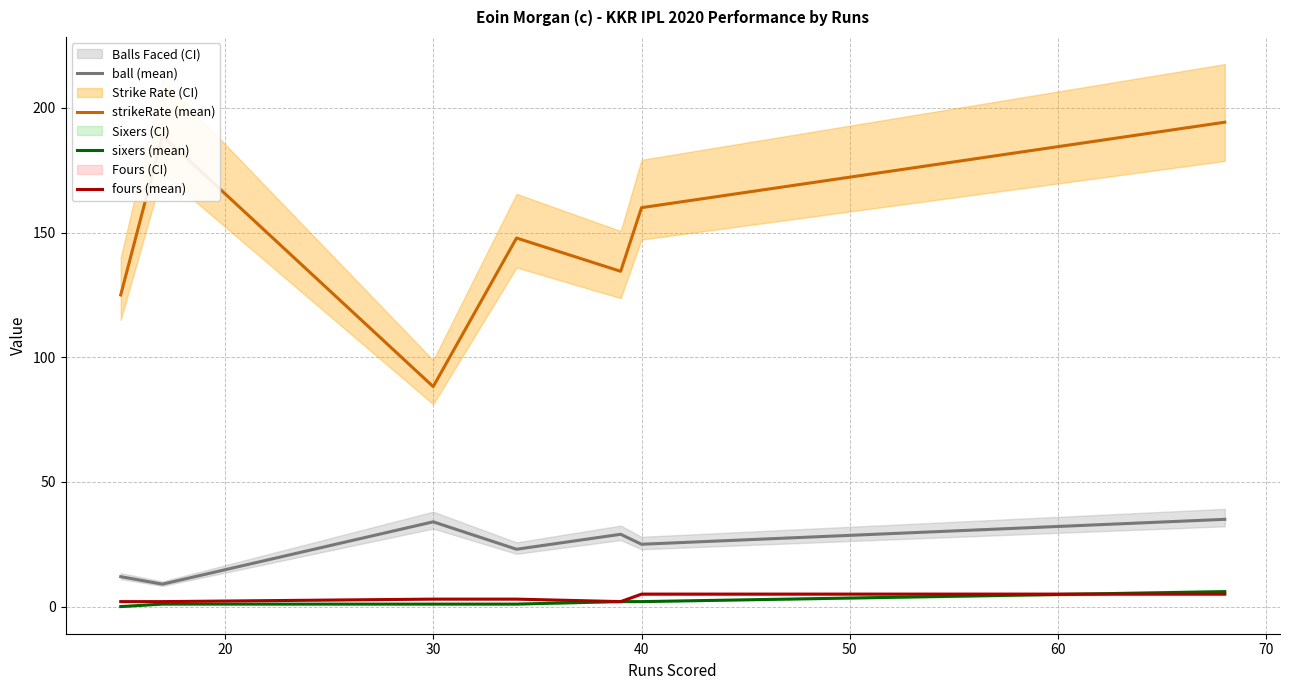

What is the value of the ball (mean) point at the 5th from the left?

29.0